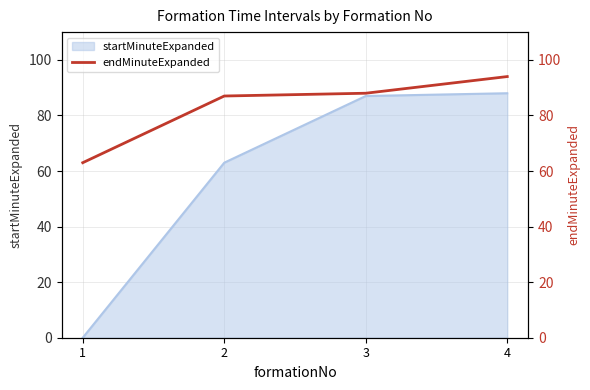

True or false: startMinuteExpanded has a value of 57 at 4.

False